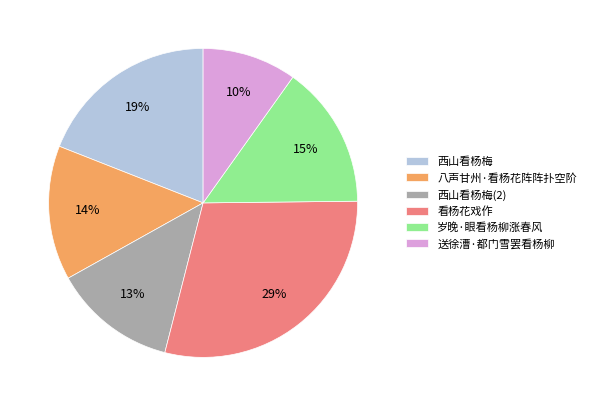

What is the ratio of the value at 八声甘州·看杨花阵阵扑空阶 to the value at 送徐漕·都门雪罢看杨柳?

1.4